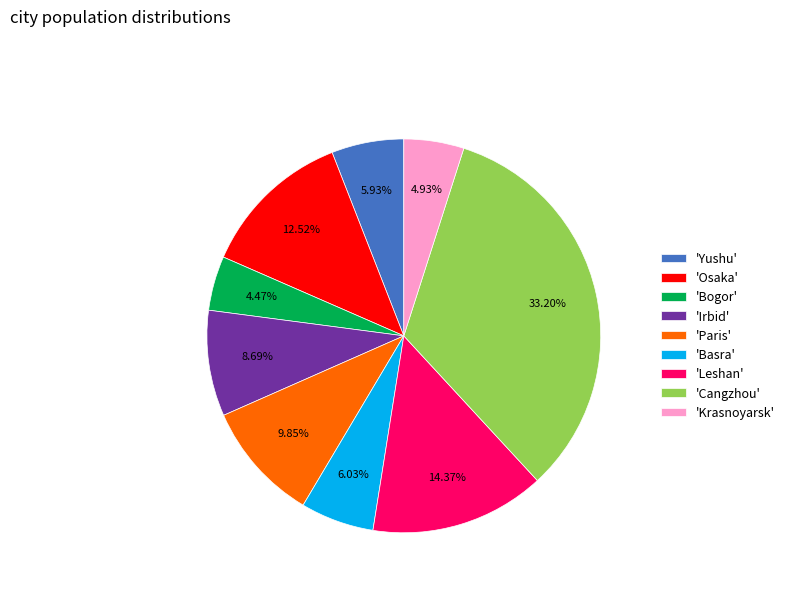

Do 'Bogor' and 'Irbid' together represent more than half of the pie?

No